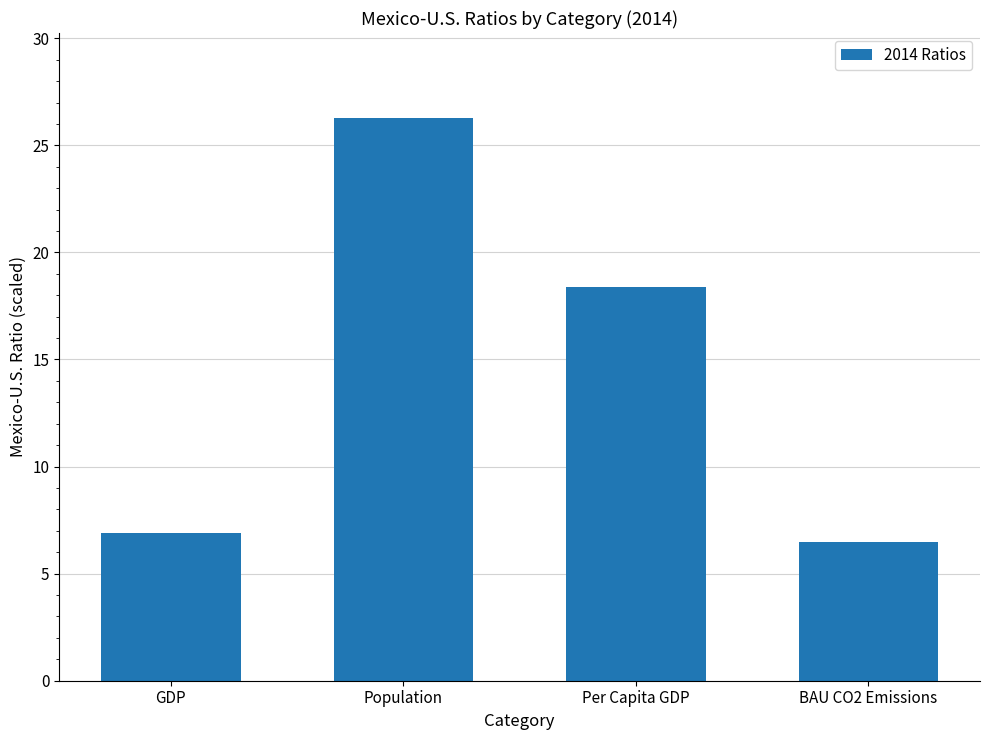

What is the change in value from GDP to Per Capita GDP?

+11.5